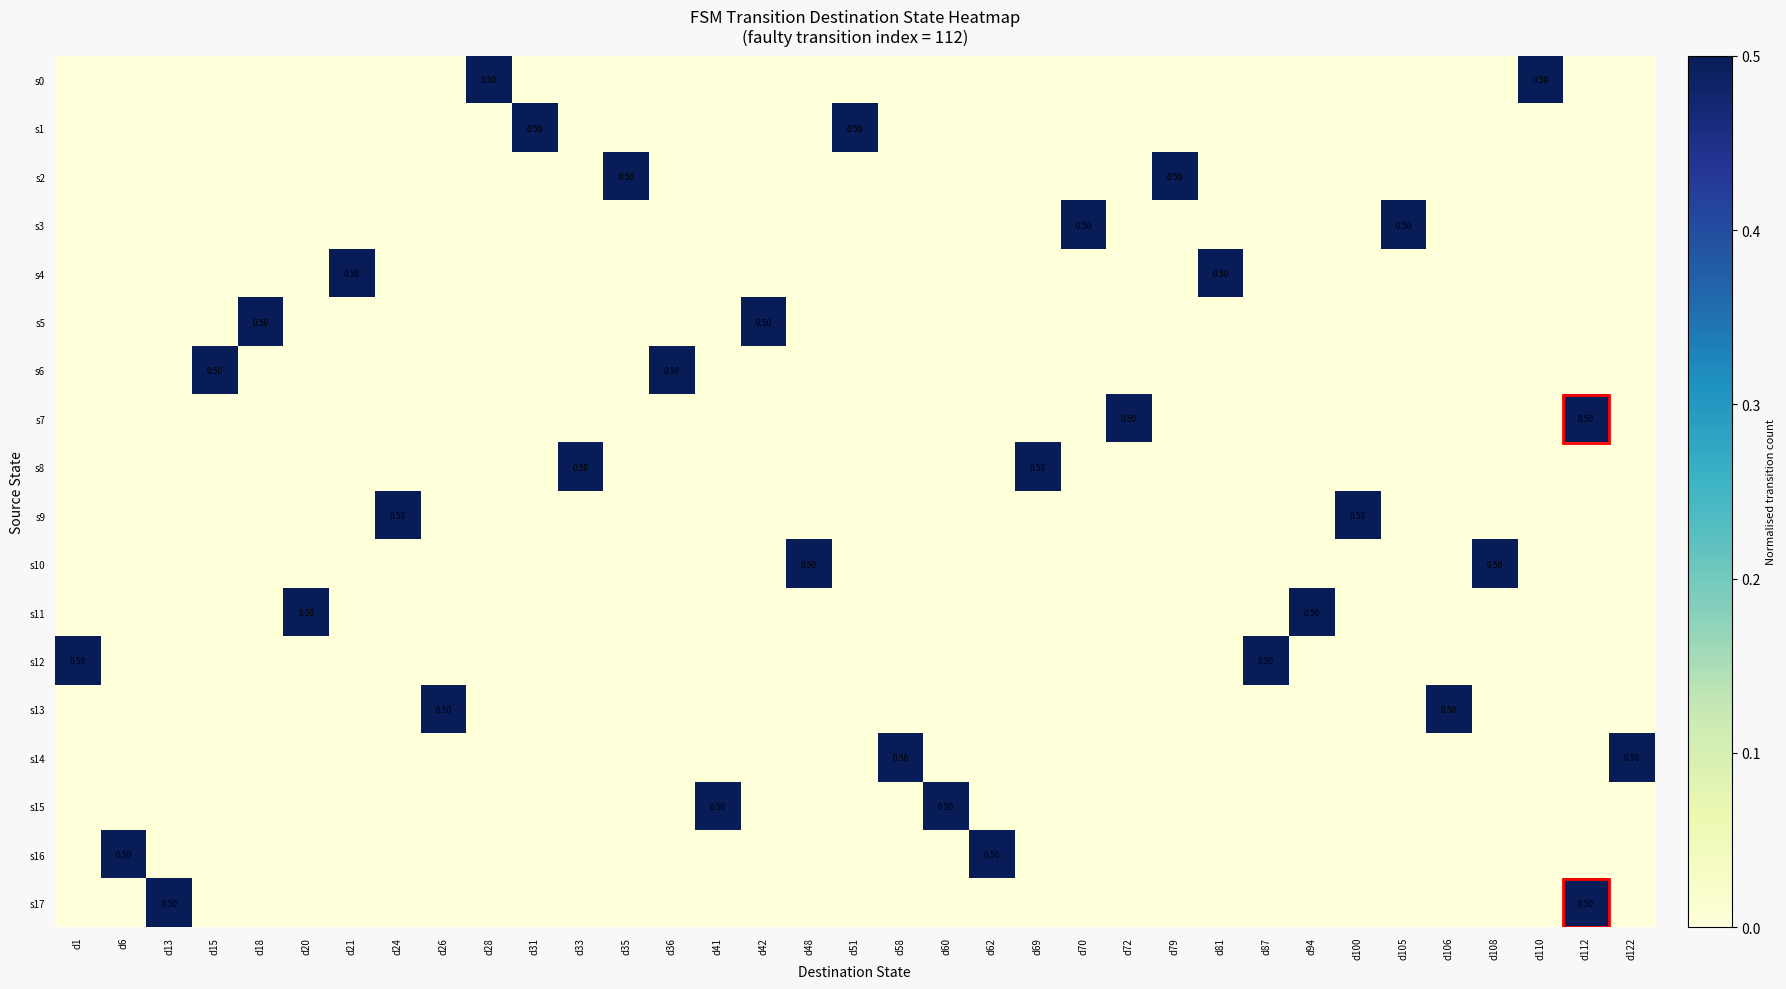

How many distinct data groups are displayed?

18